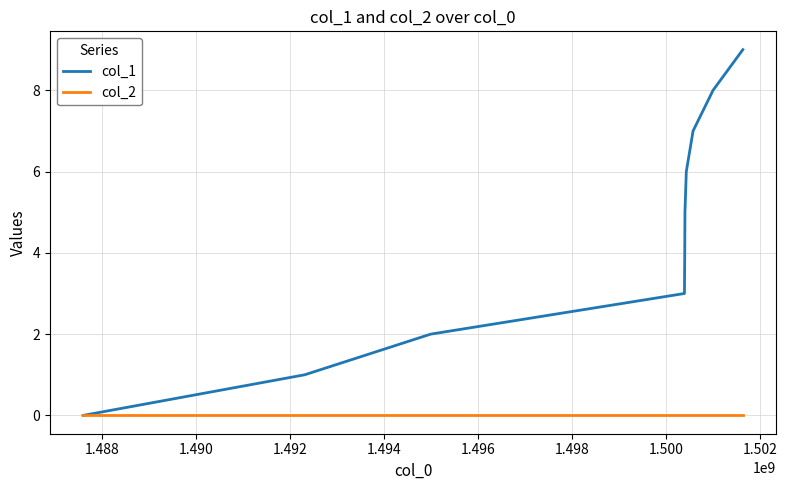

True or false: col_1 has more than 0 points higher than both neighbors.

False